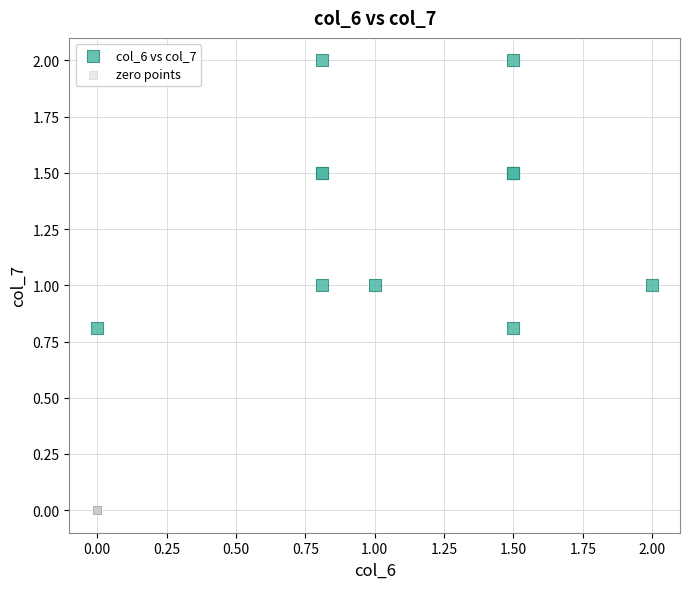

Which series contains the highest Y value?

col_6 vs col_7